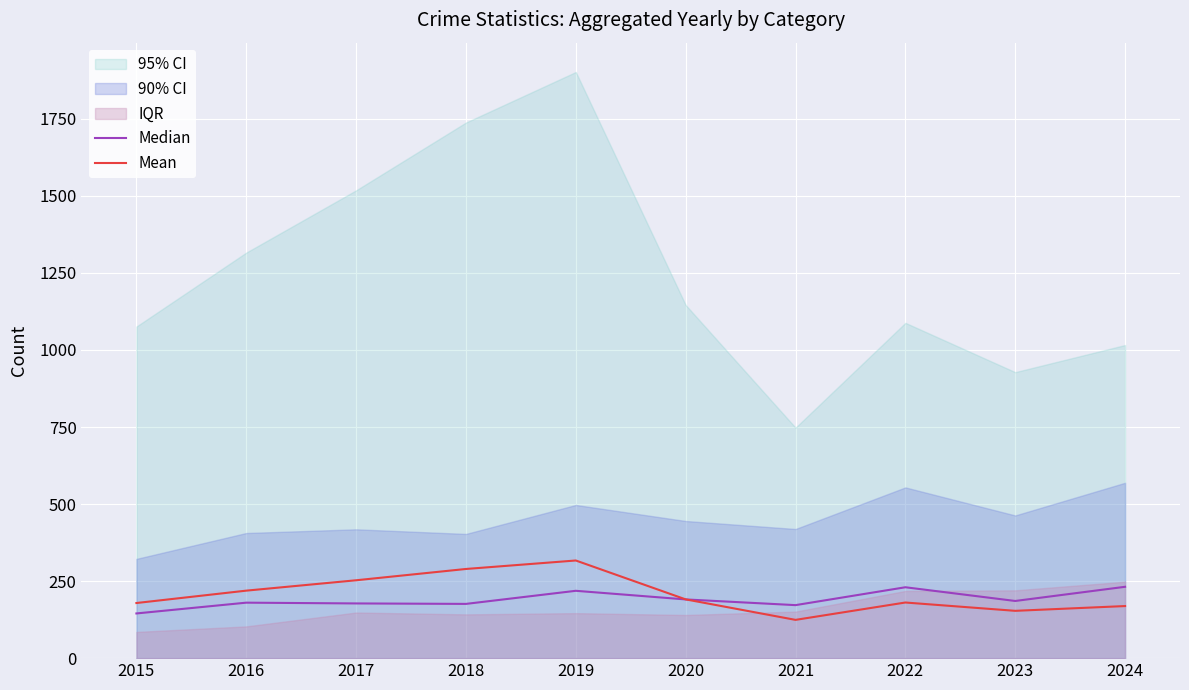

At which label is Median closest to 188?

2020